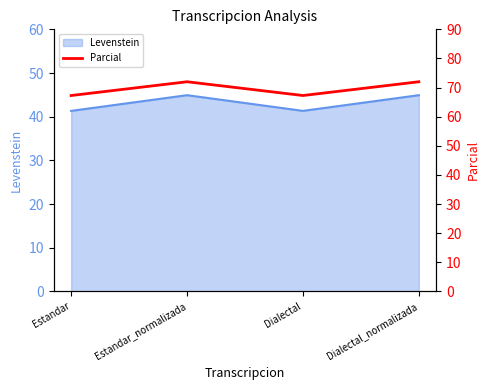

At which label is the value closest to 69?

Estandar